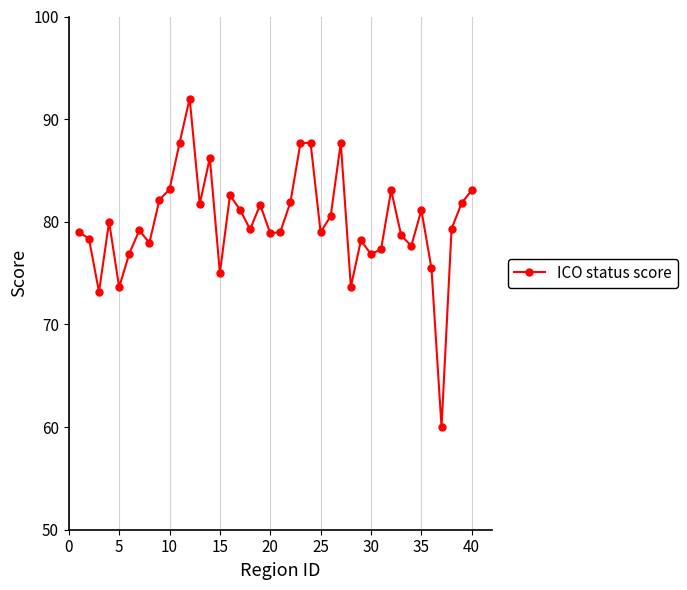

What is the maximum value shown in the chart?

92.0